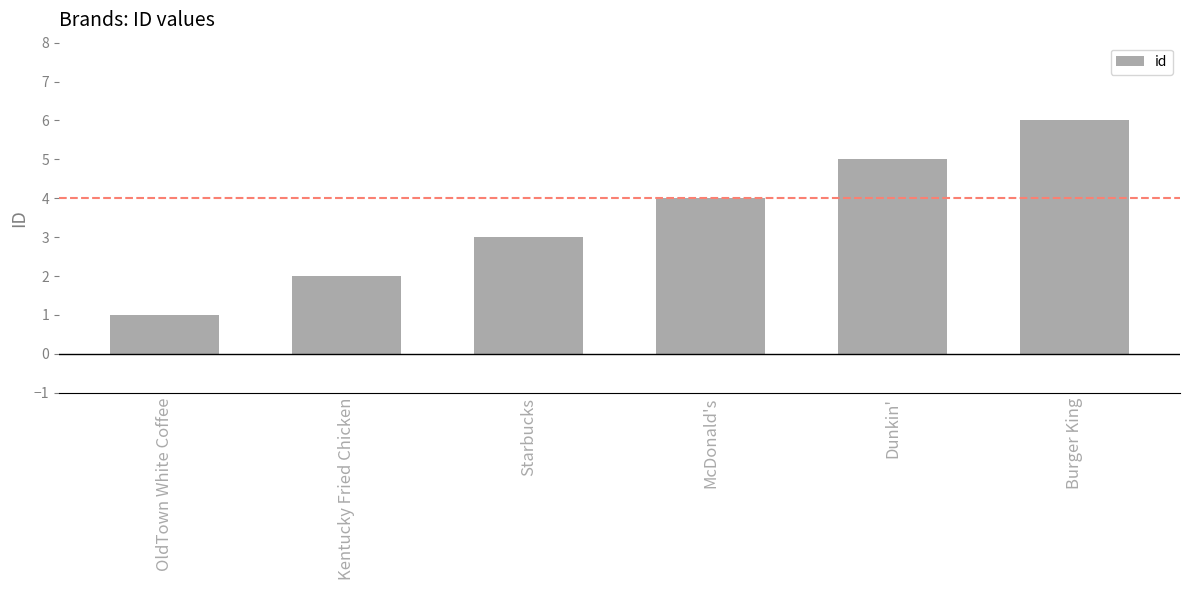

Rank the categories by value from highest to lowest.

Burger King, Dunkin', McDonald's, Starbucks, Kentucky Fried Chicken, OldTown White Coffee